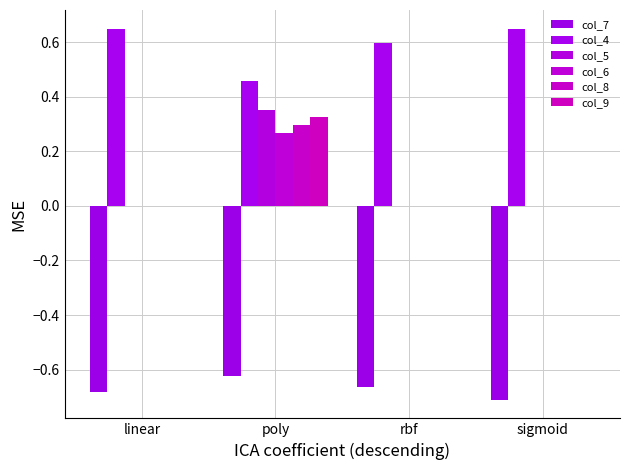

What position from the right is rbf?

2